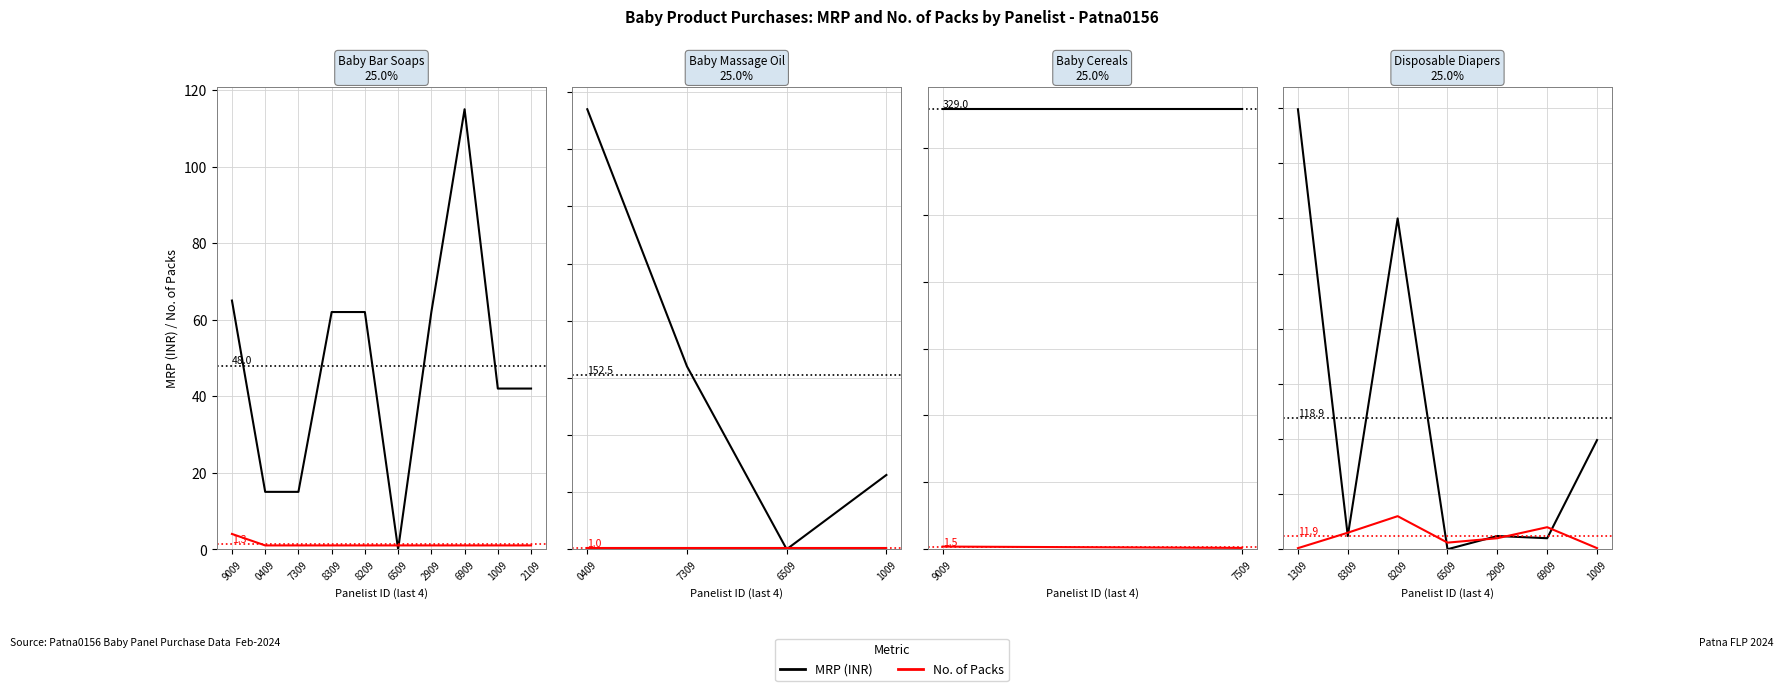

What position from the left is 1309?

1